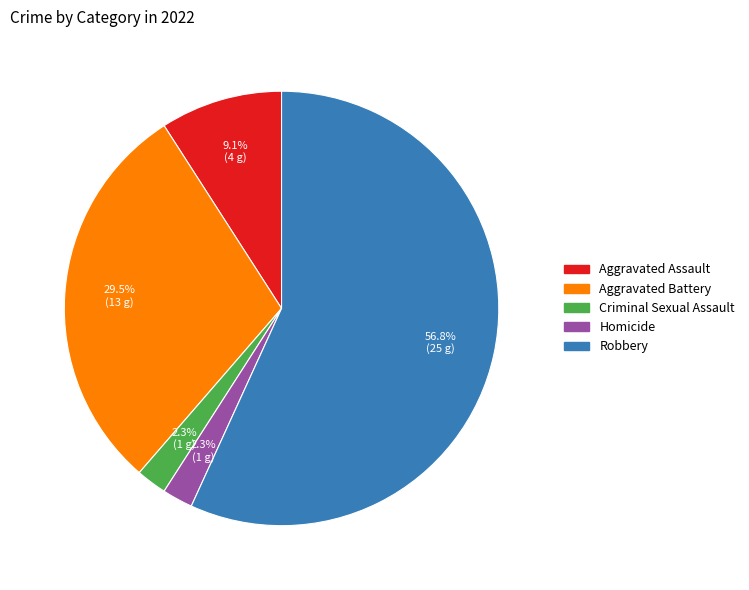

Which category has the biggest portion of the pie?

Robbery